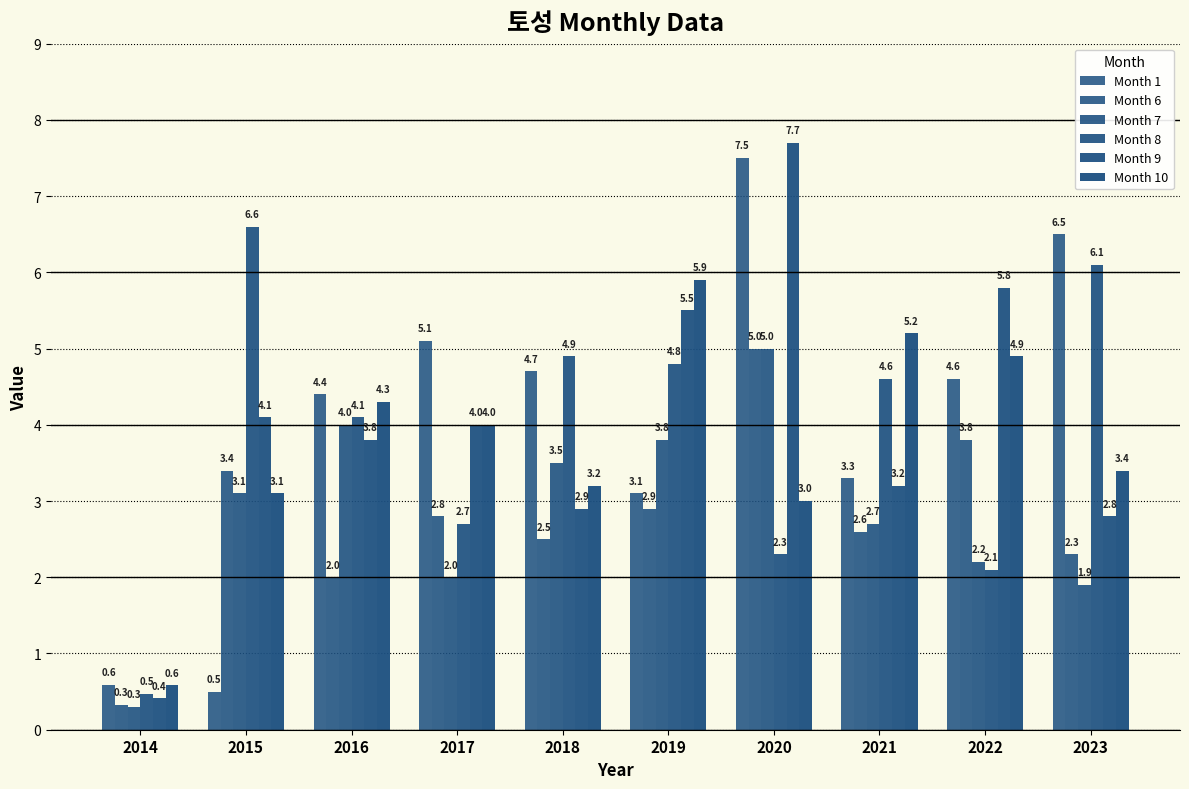

What value does the Month 6 series have at 2015?

3.4